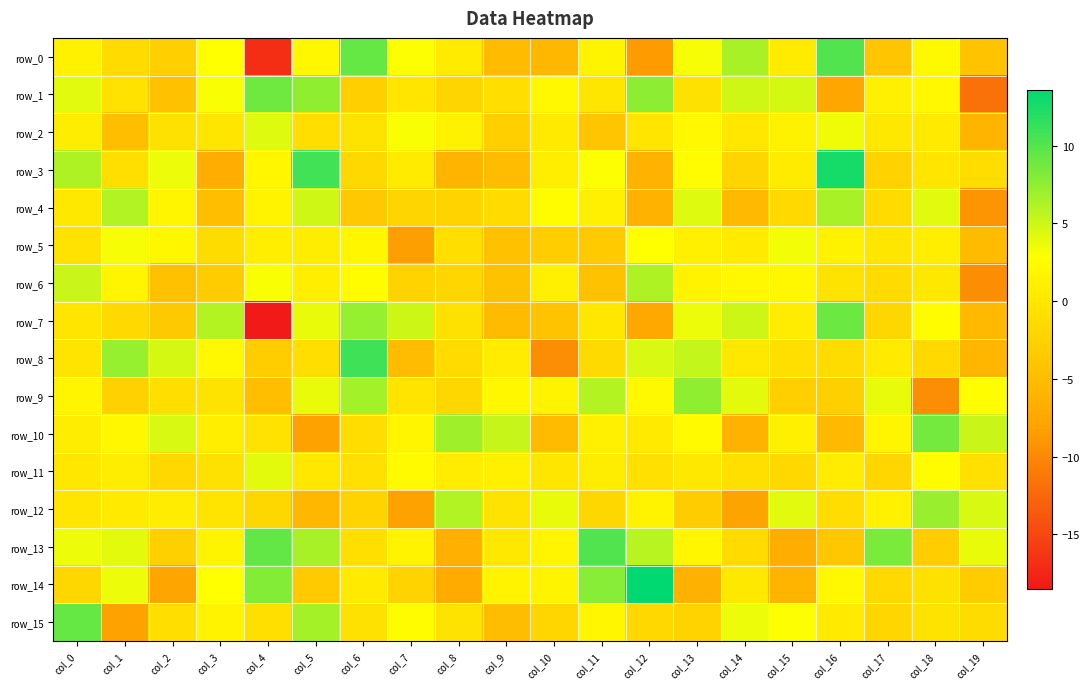

What is the sum of the row_13 values at col_8 and col_10?

-4.9